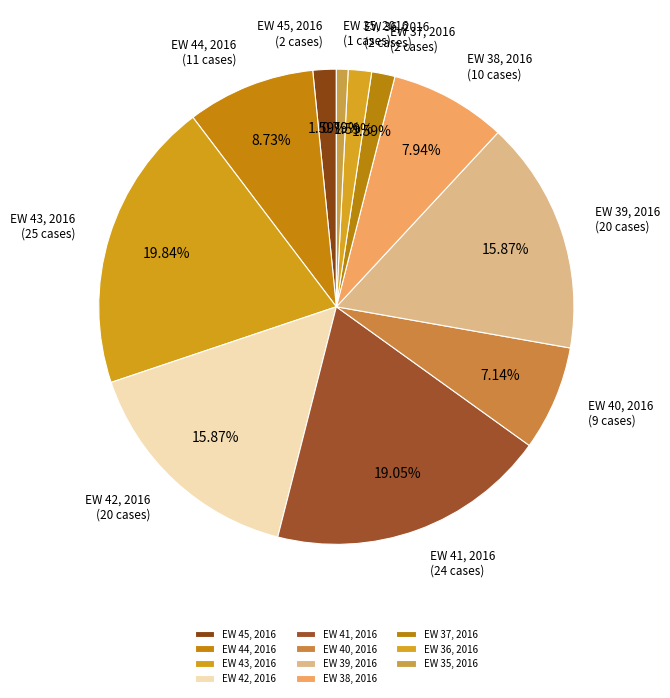

Count the number of slices in the pie.

11